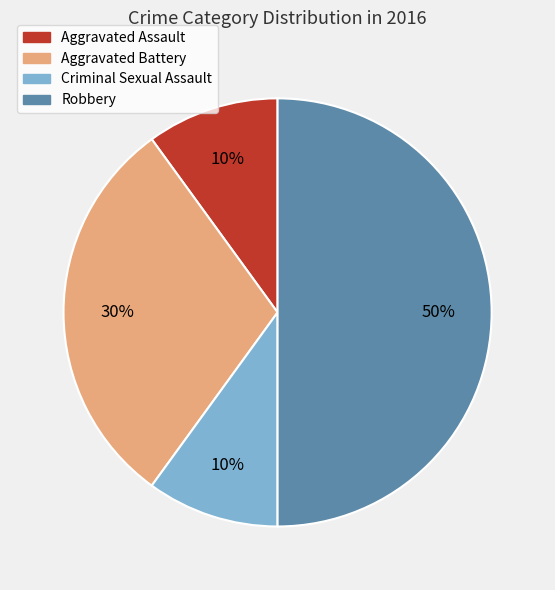

To the nearest percent, what is the combined percentage of Criminal Sexual Assault and Robbery?

60%